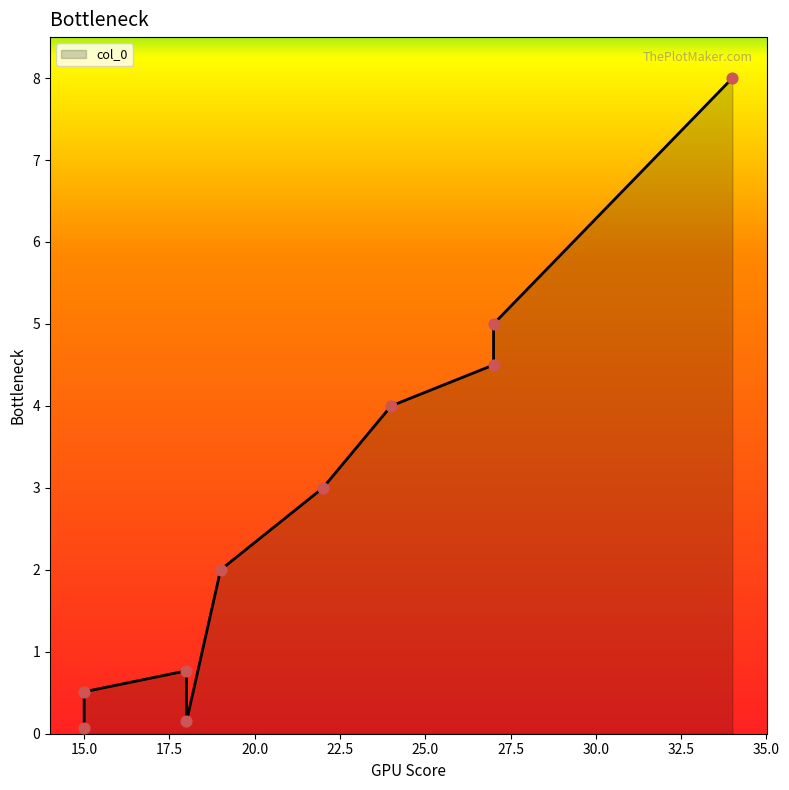

What is the change in value from 19 to 34?

+6.0